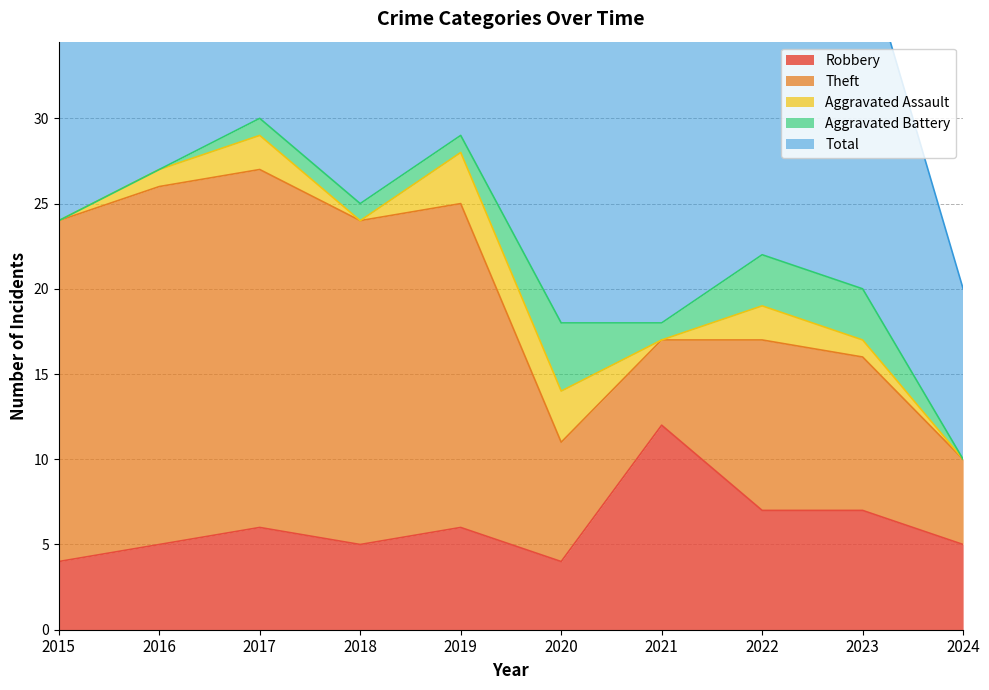

How many Aggravated Battery values are between 0 and 3?

9